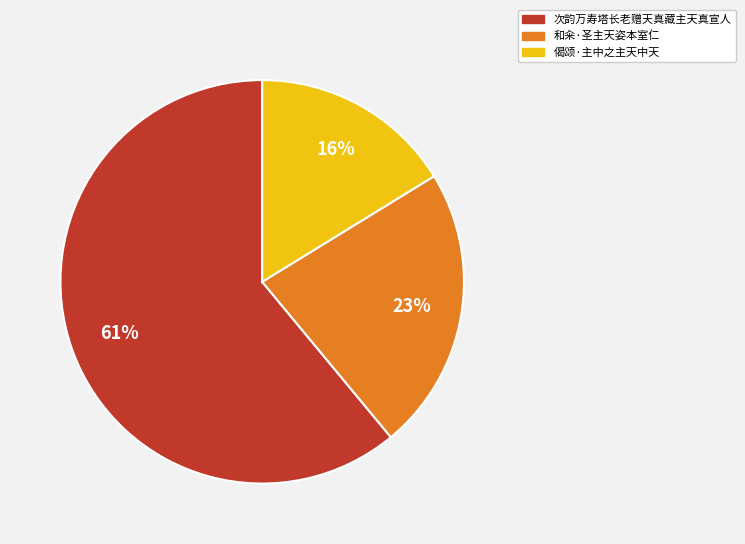

Does 偈颂·主中之主天中天 represent more than half of the total?

No